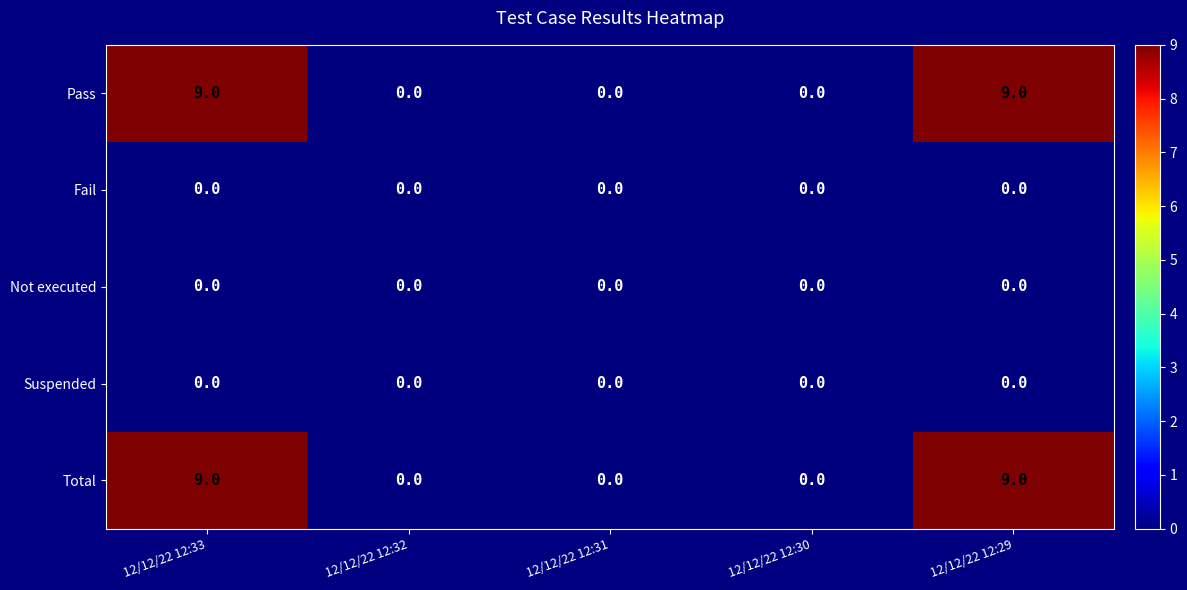

What is the sum of all Total values?

18